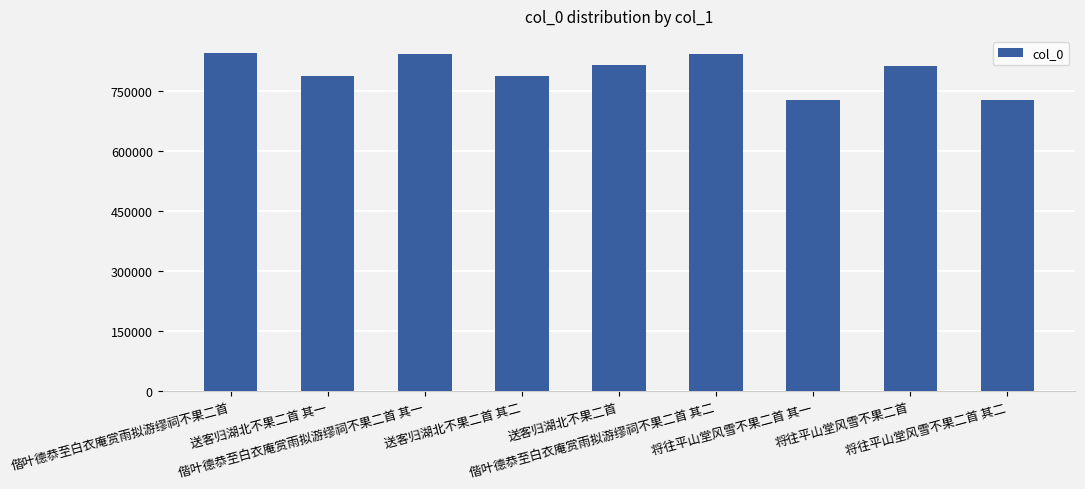

What is the minimum value shown in the chart?

727502